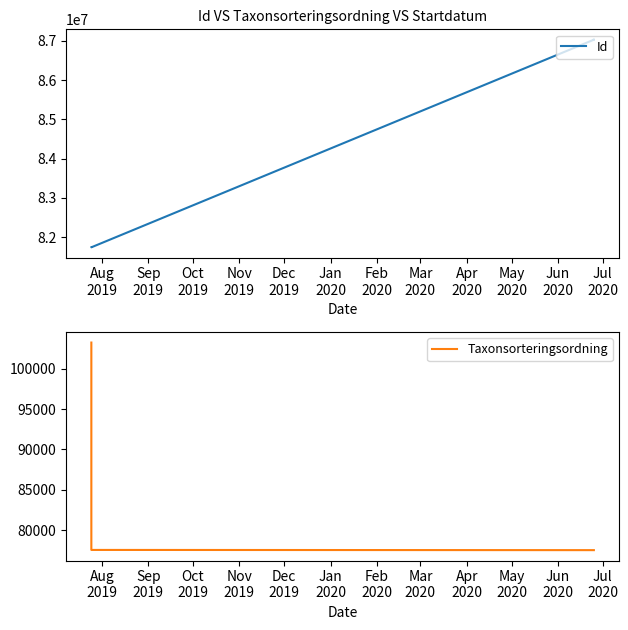

Does the chart display data point markers on the line(s)?

No